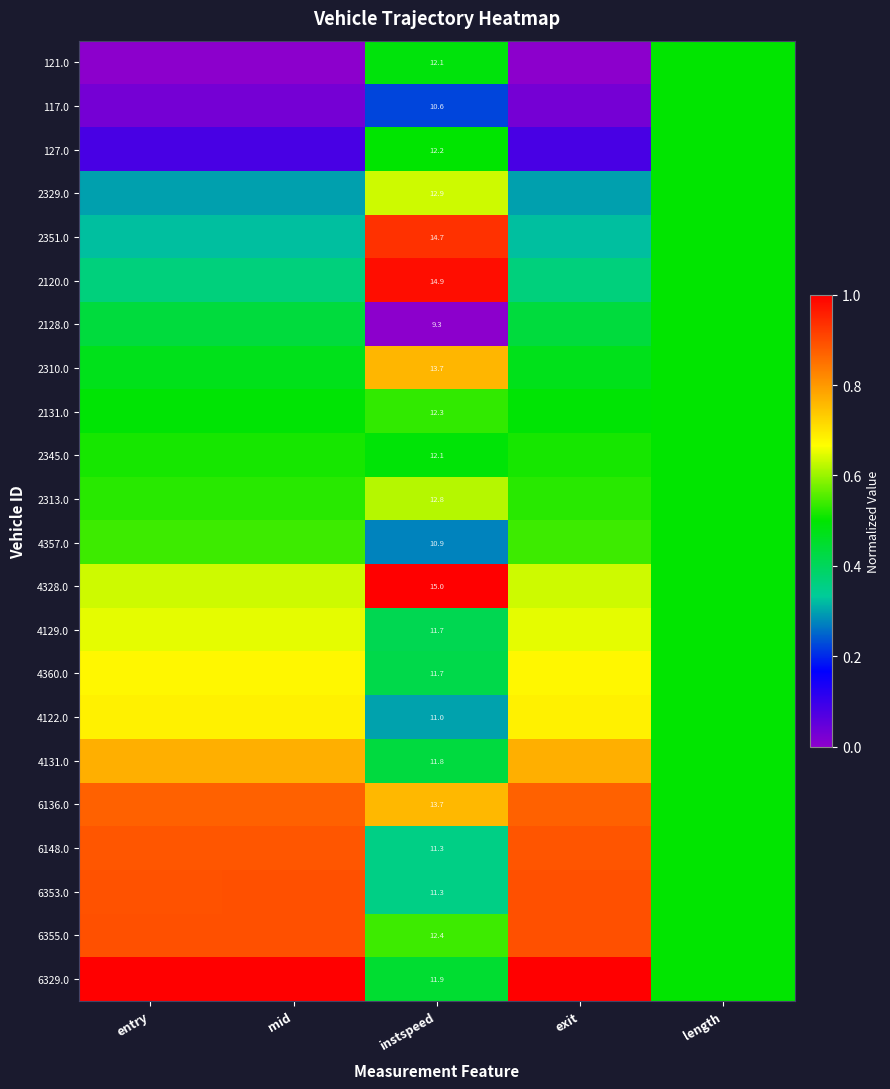

True or false: 117.0 has a value of 0.0 at exit.

False